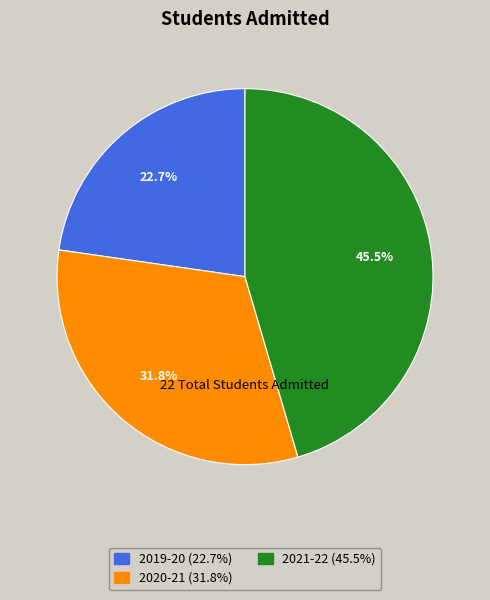

To the nearest percent, what portion does 2019-20 represent?

23%